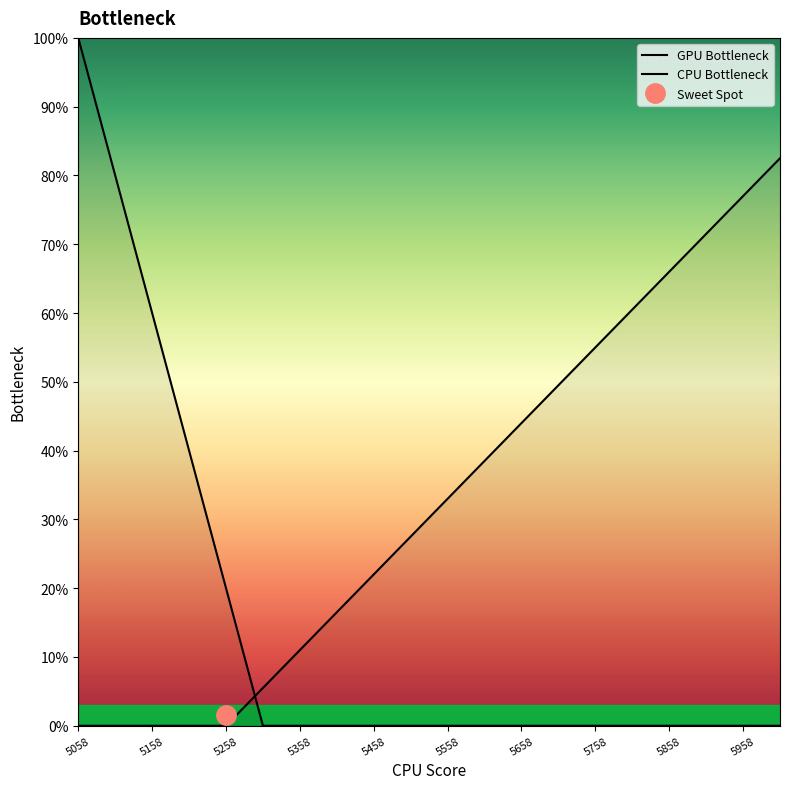

Which category has the lowest value in the CPU Bottleneck series?

5058